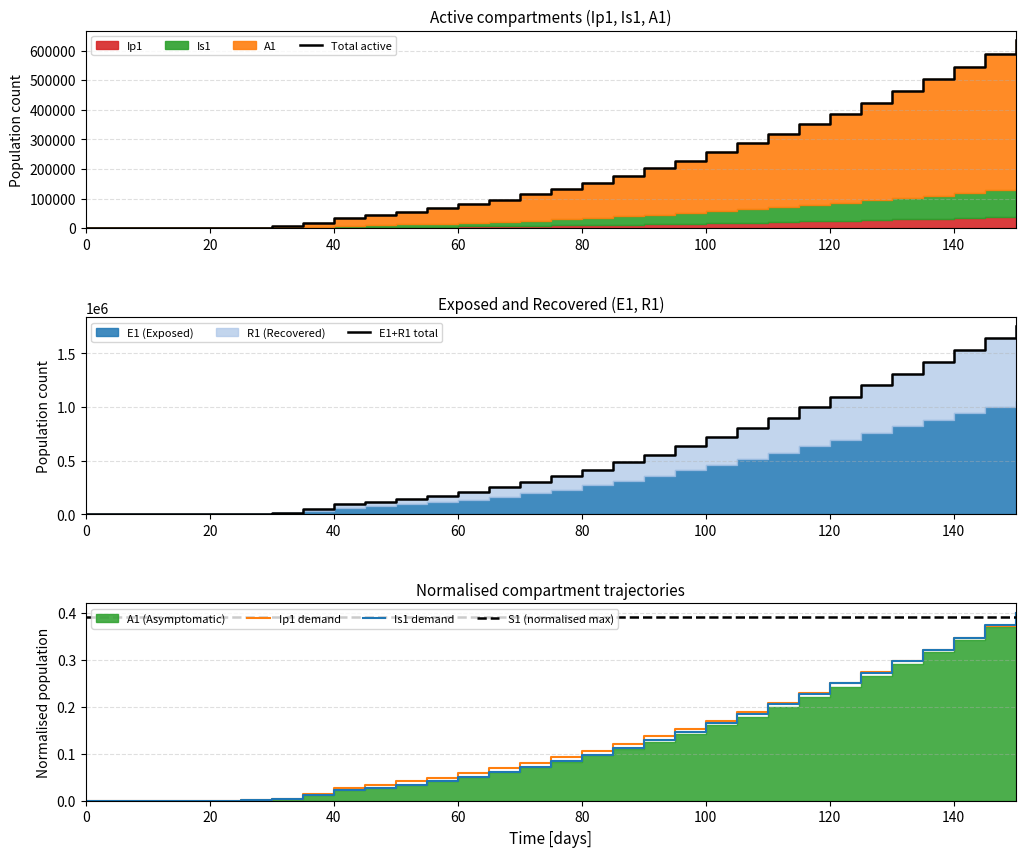

True or false: Ip1 demand and E1+R1 total cross at least once.

False